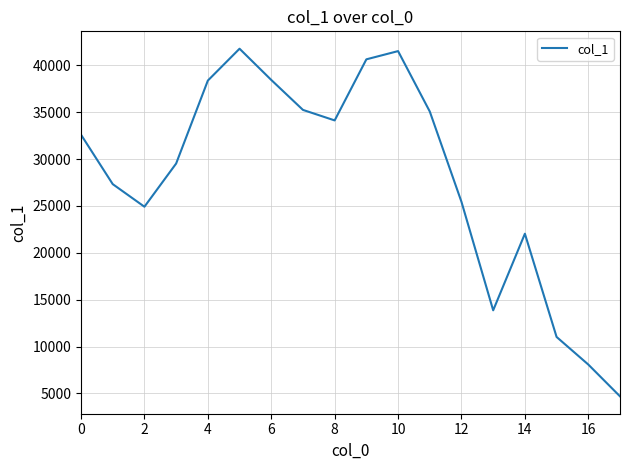

What is the smallest value displayed?

4695